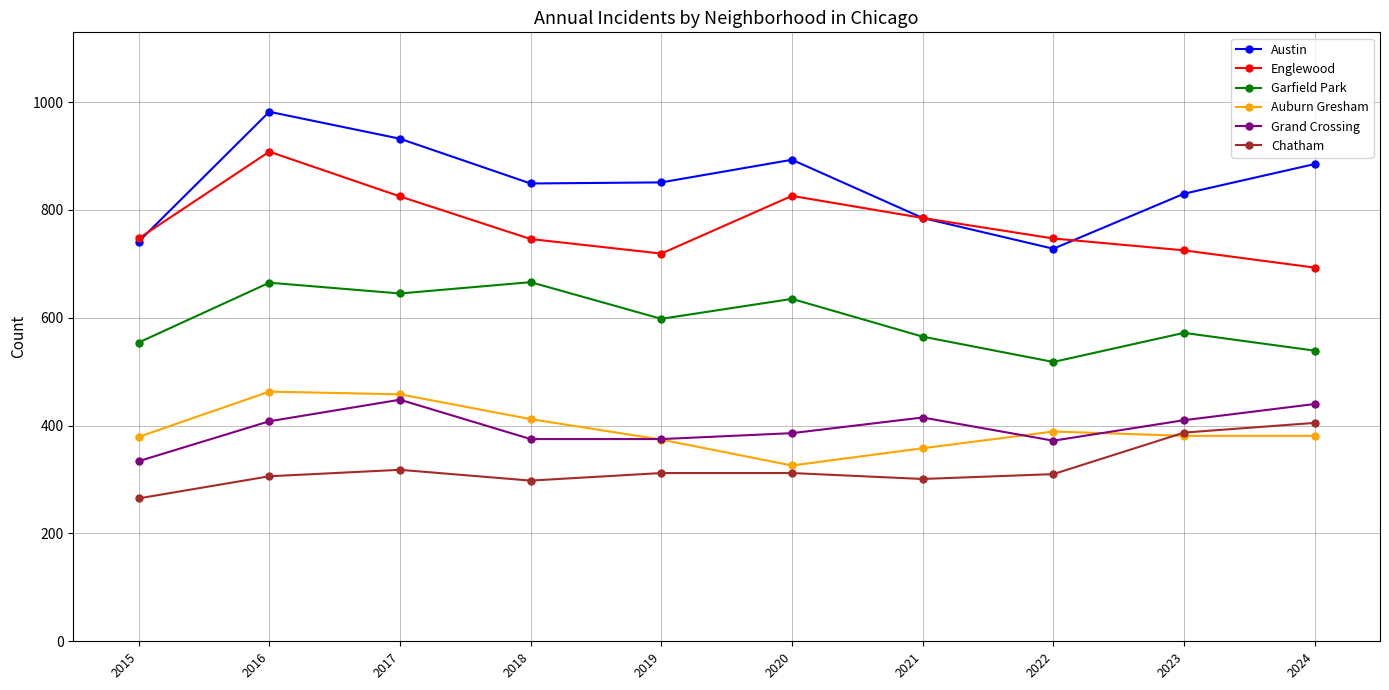

What is the difference between the Austin values at 2022 and 2024?

157